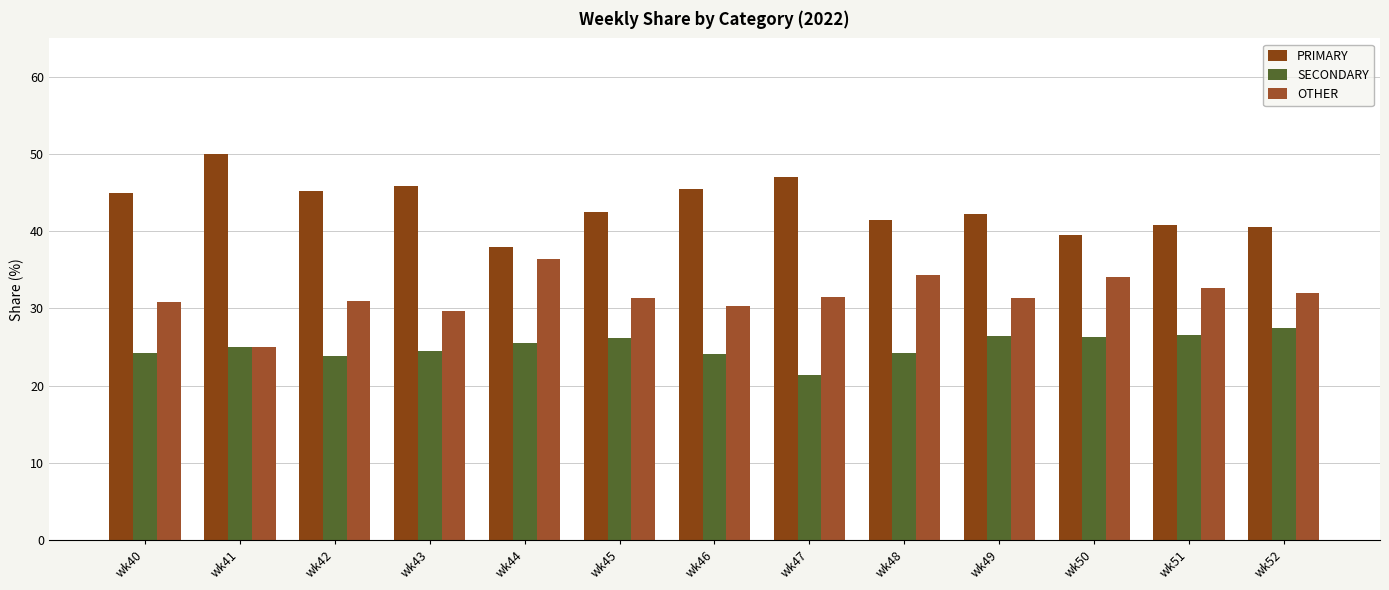

What is the difference between the maximum and minimum values in the SECONDARY series?

6.1